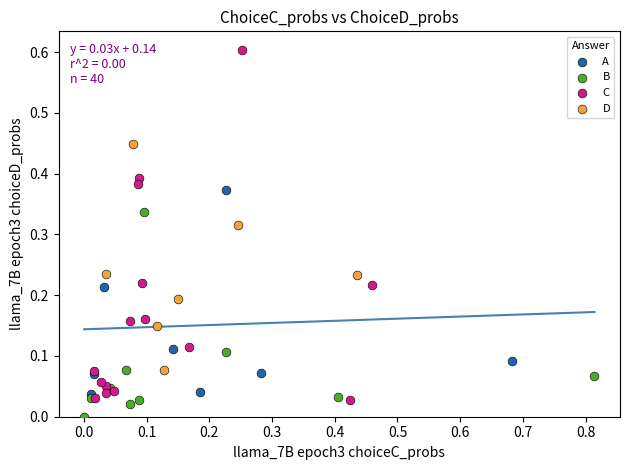

Which series has the largest Y range (max minus min)?

C